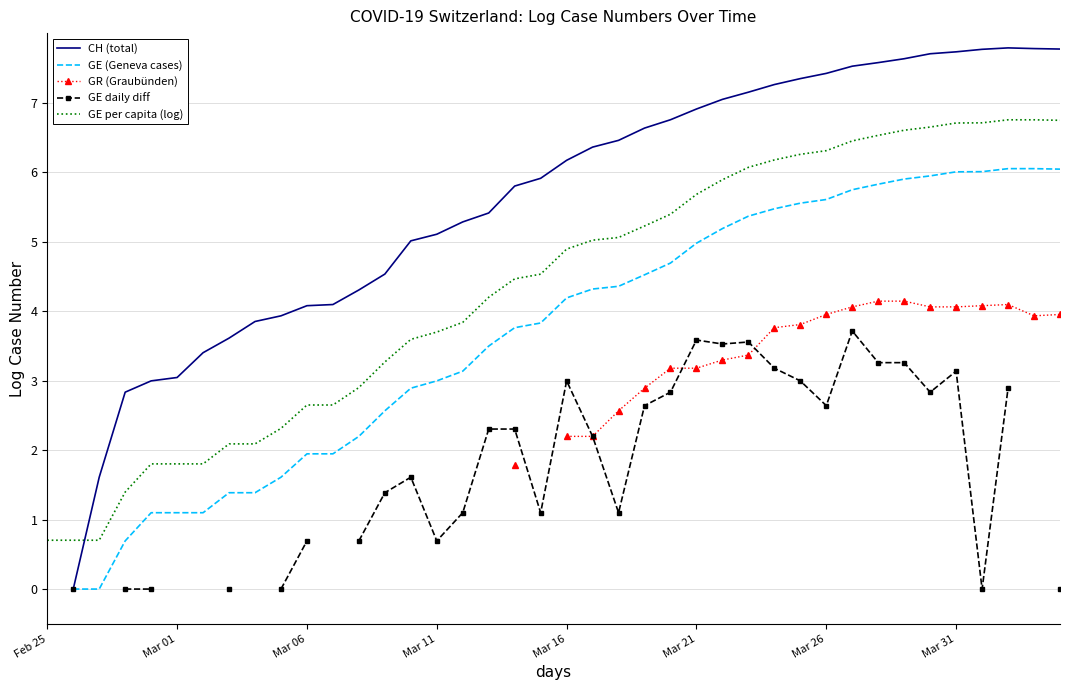

How many lines are shown in the chart?

5